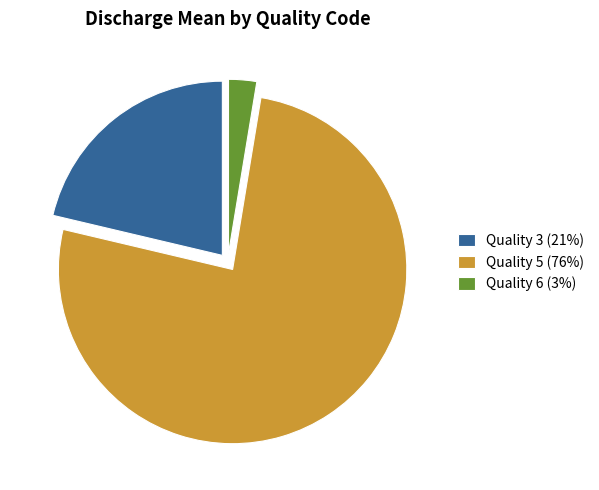

Does any single category account for the majority?

Yes